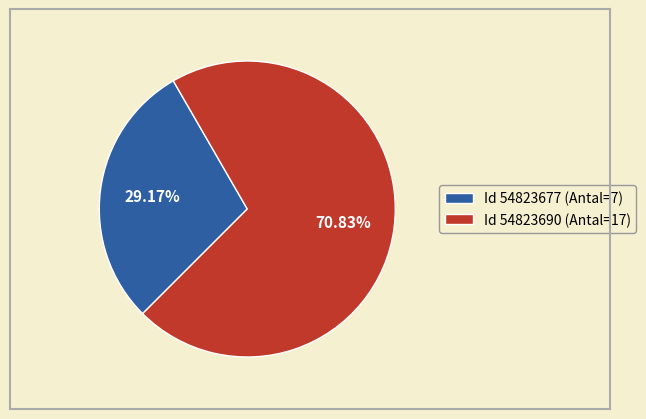

Which slice represents more than half of the pie?

Id 54823690 (Antal=17)